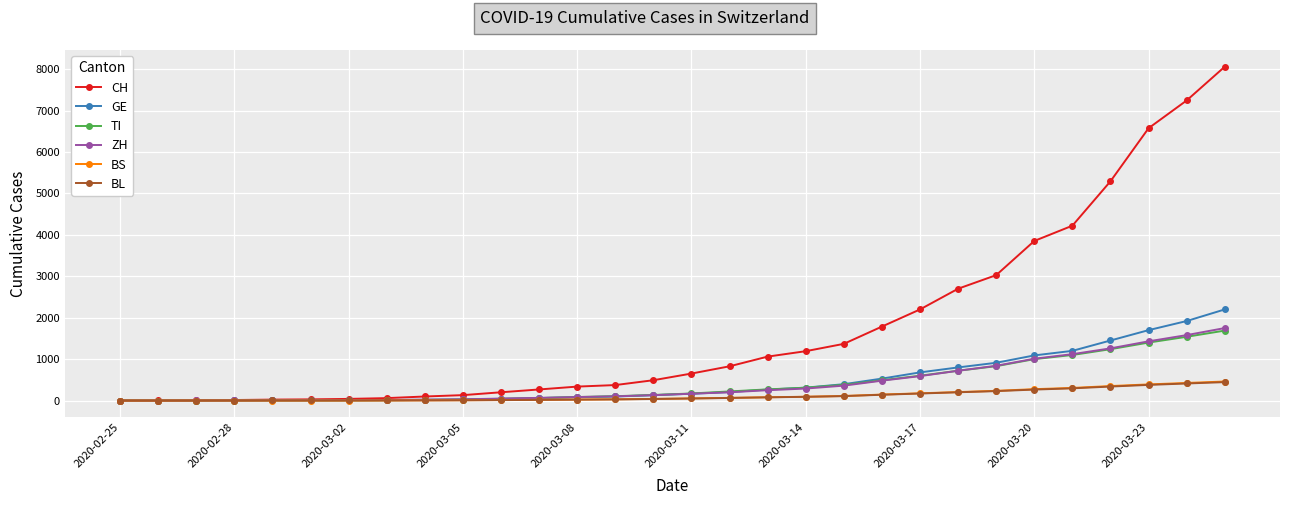

Does the chart display data point markers on the line(s)?

Yes